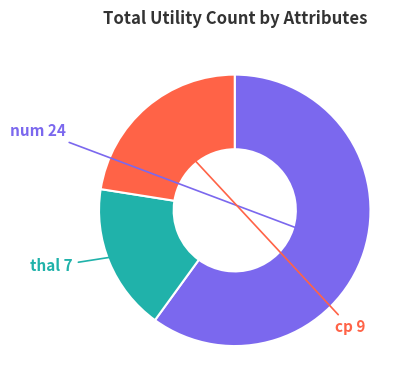

Do cp and thal together represent more than half of the pie?

No